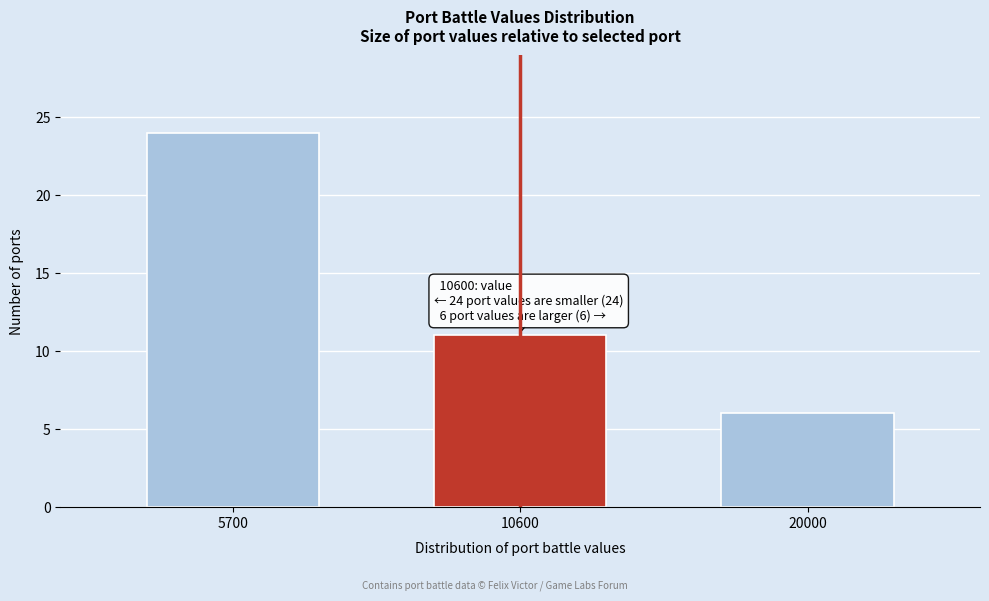

Reading right to left, what are all the values shown in this chart?

20000=6	10600=11	5700=24